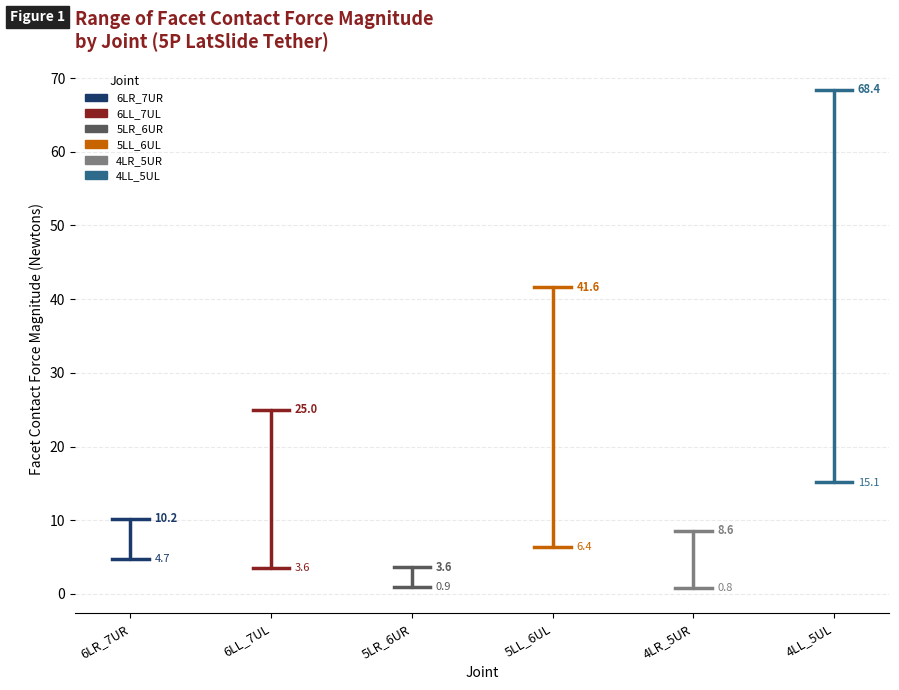

What is the average value of the 5LL_6UL series?

24.0